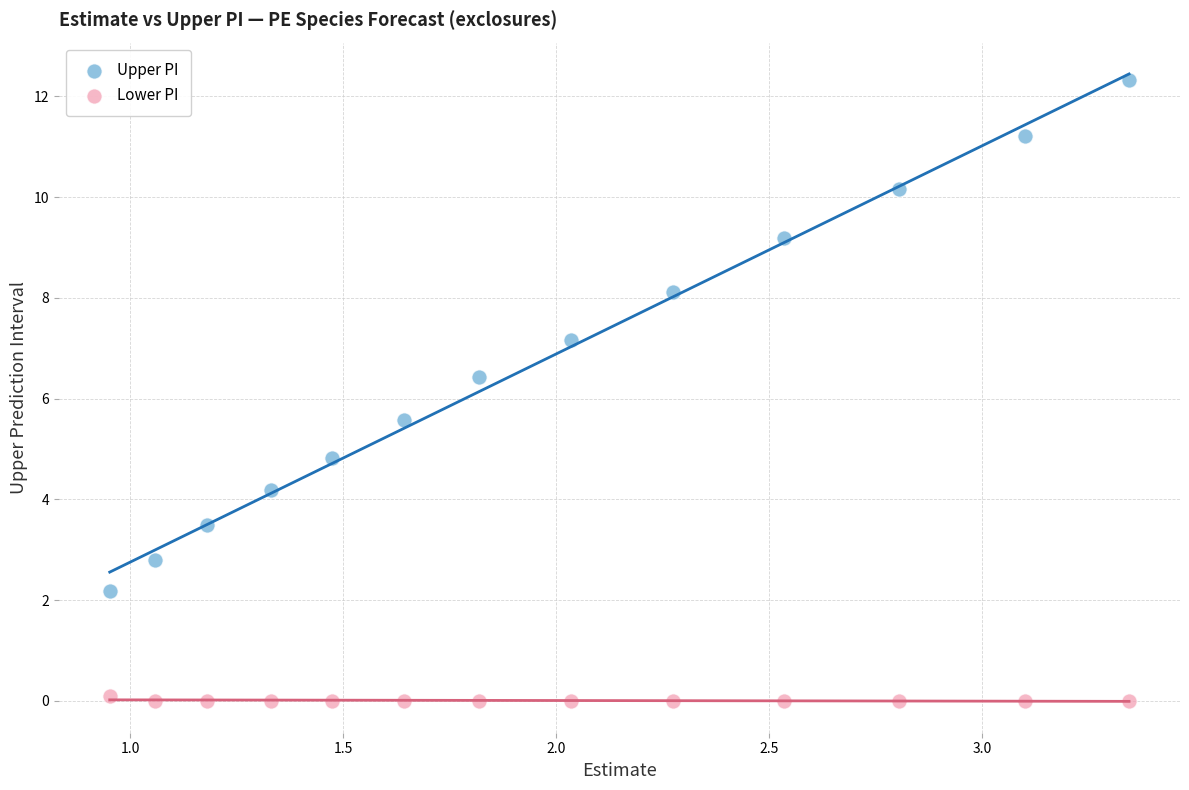

In the Upper PI series, what Y value is closest to 7?

7.2